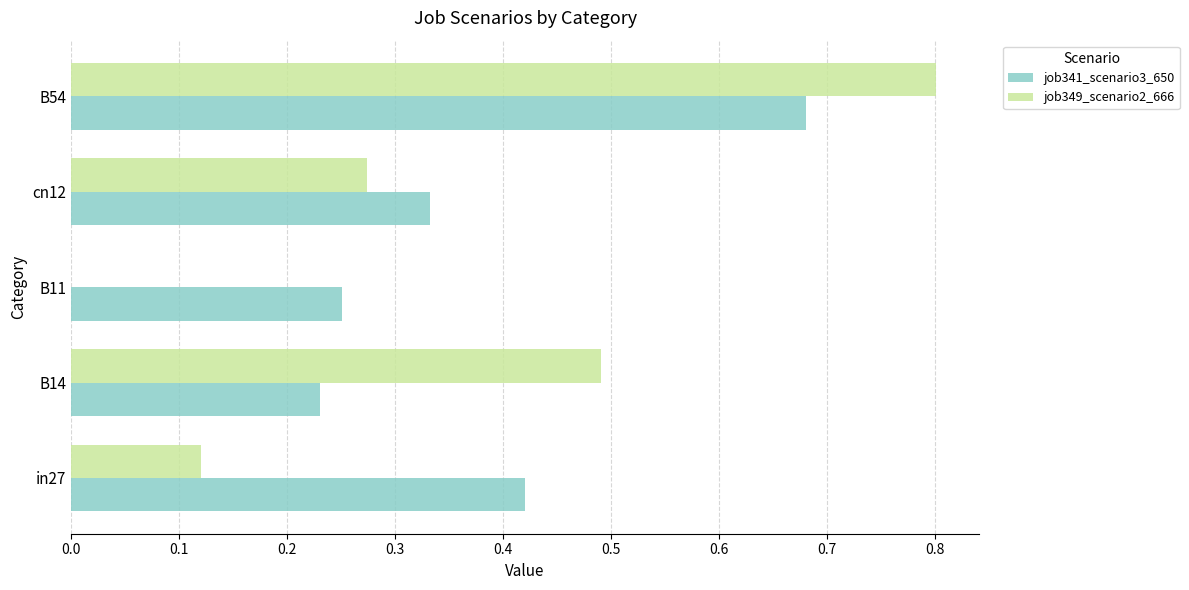

Count the number of data series in this chart.

2